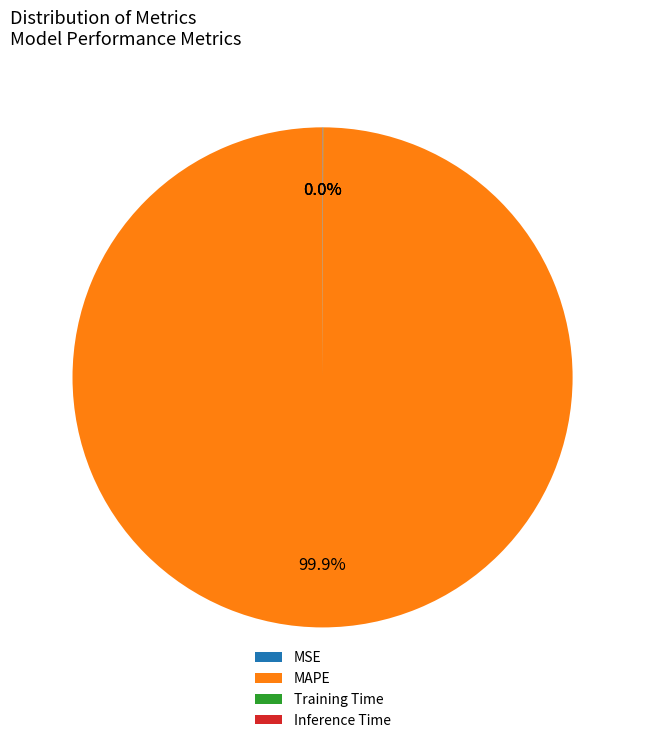

Which category has the biggest portion of the pie?

MAPE